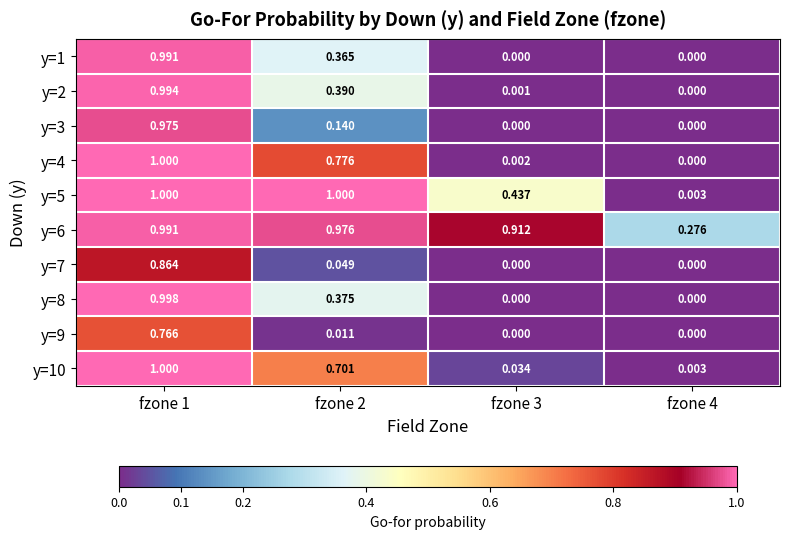

Is the value of y=5 at fzone 1 greater than the value of y=6 at fzone 3?

Yes